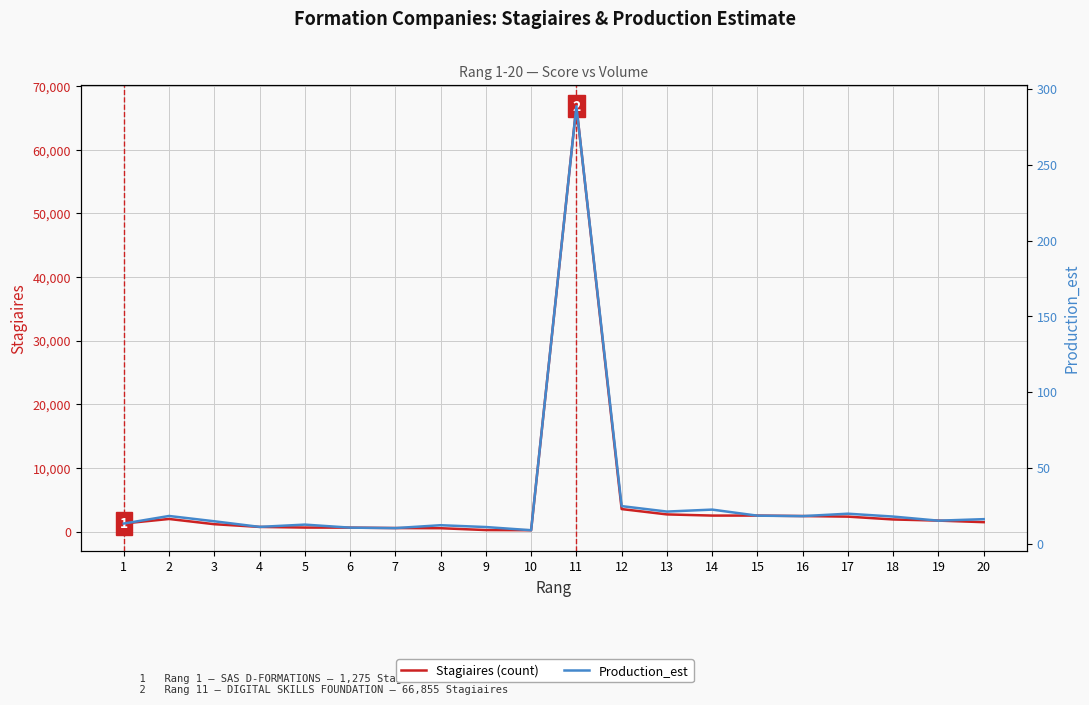

True or false: Stagiaires (count) and Production_est cross at least once.

False